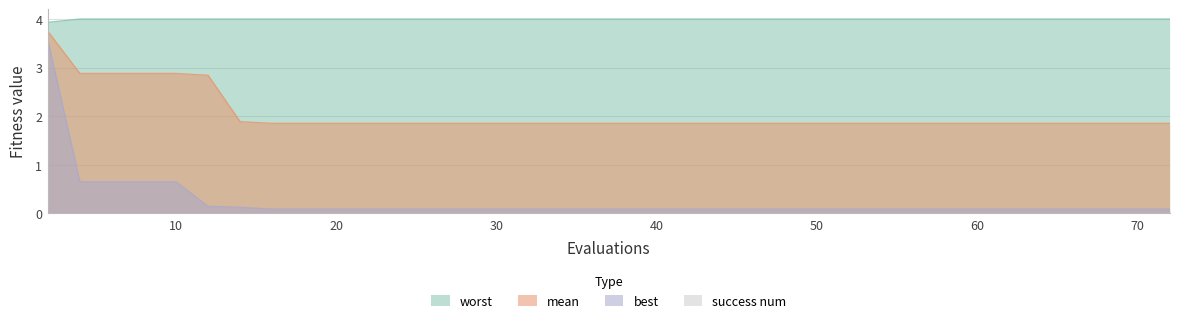

True or false: worst and mean cross at least once.

False